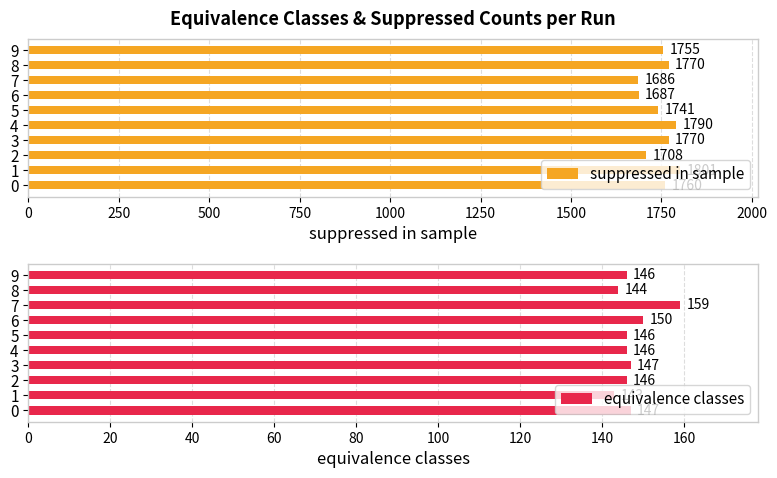

What is the highest value of the suppressed in sample series?

1801